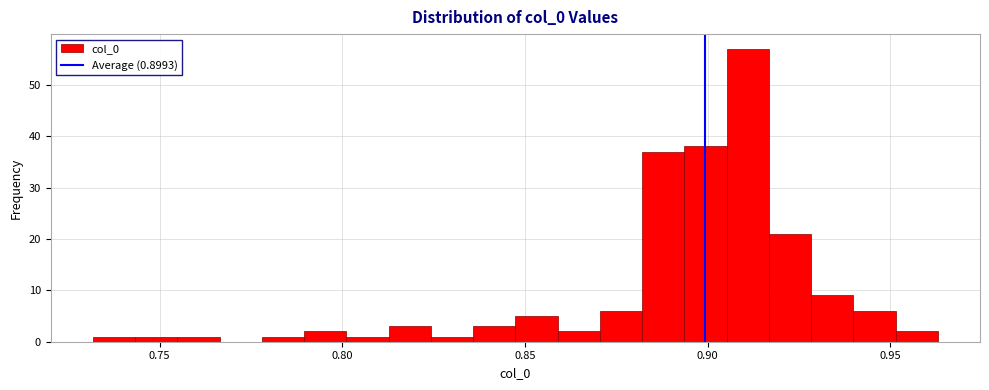

Around what value on the x-axis is the tallest bar? Give the approximate position of its centre, as read against the axis.

0.910